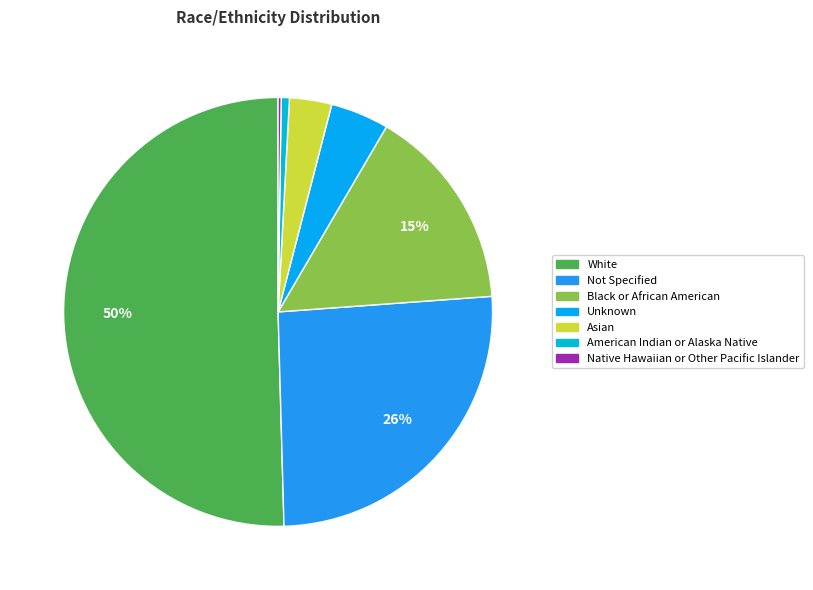

Which slice is the largest?

White